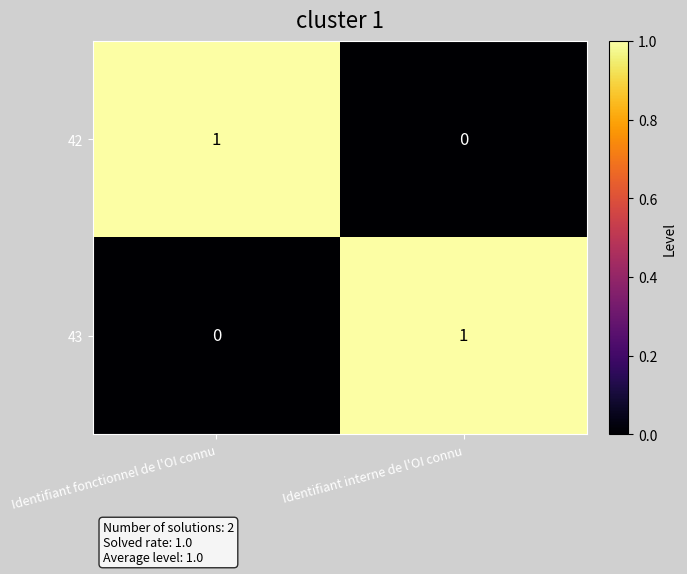

The value of 42 at Identifiant interne de l'OI connu is 0. True or false?

True